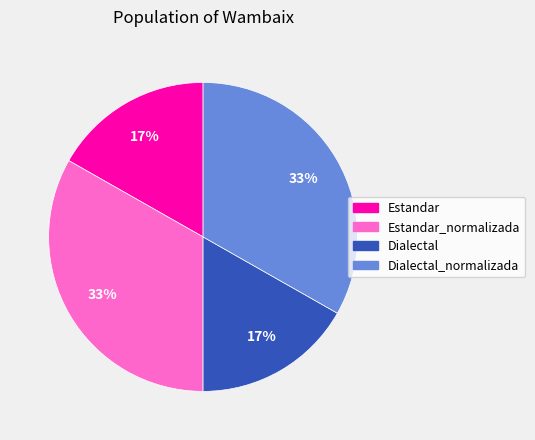

To the nearest percent, what is the difference between the largest and smallest slice percentages?

16%